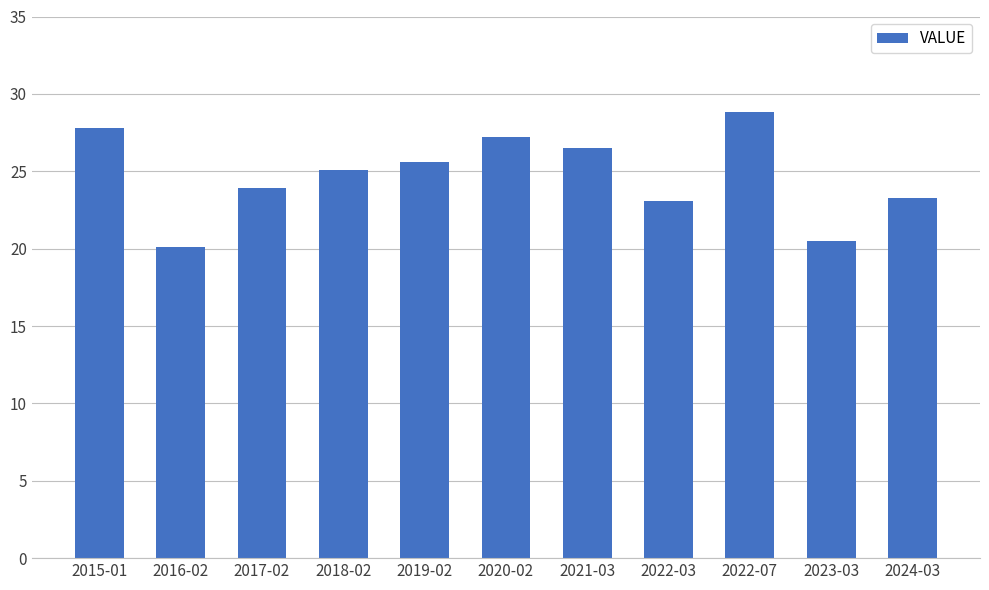

True or false: the data shows 27.8 at 2015-01.

True